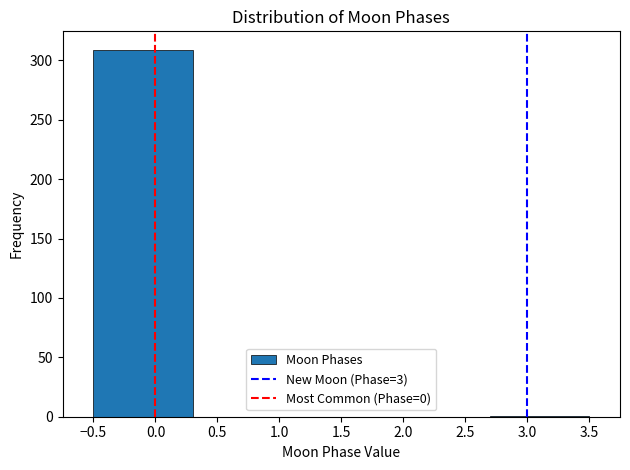

Reading left to right, list every bar in this chart as the range it spans on the x-axis followed by its height. The values are not printed on the chart, so give them approximately, as read against the axis.

-0.5 to 0.3: 310
0.3 to 1.1: 0
1.1 to 1.9: 0
1.9 to 2.7: 0
2.7 to 3.5: under 5